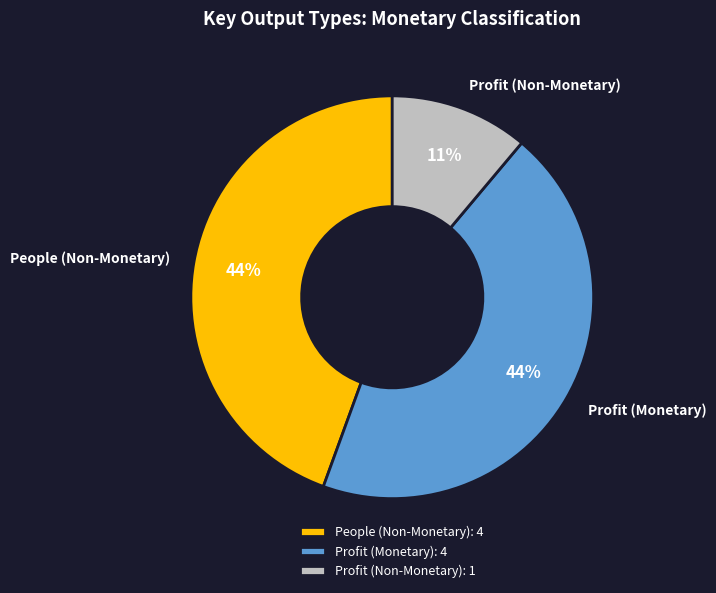

Does any single category account for the majority?

No